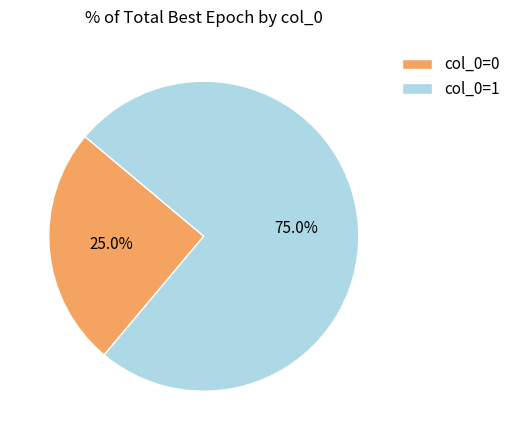

Which slice represents more than half of the pie?

col_0=1